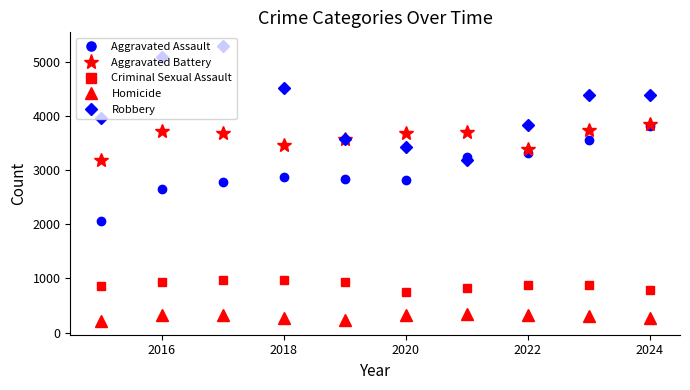

What is the greatest value displayed?

5289